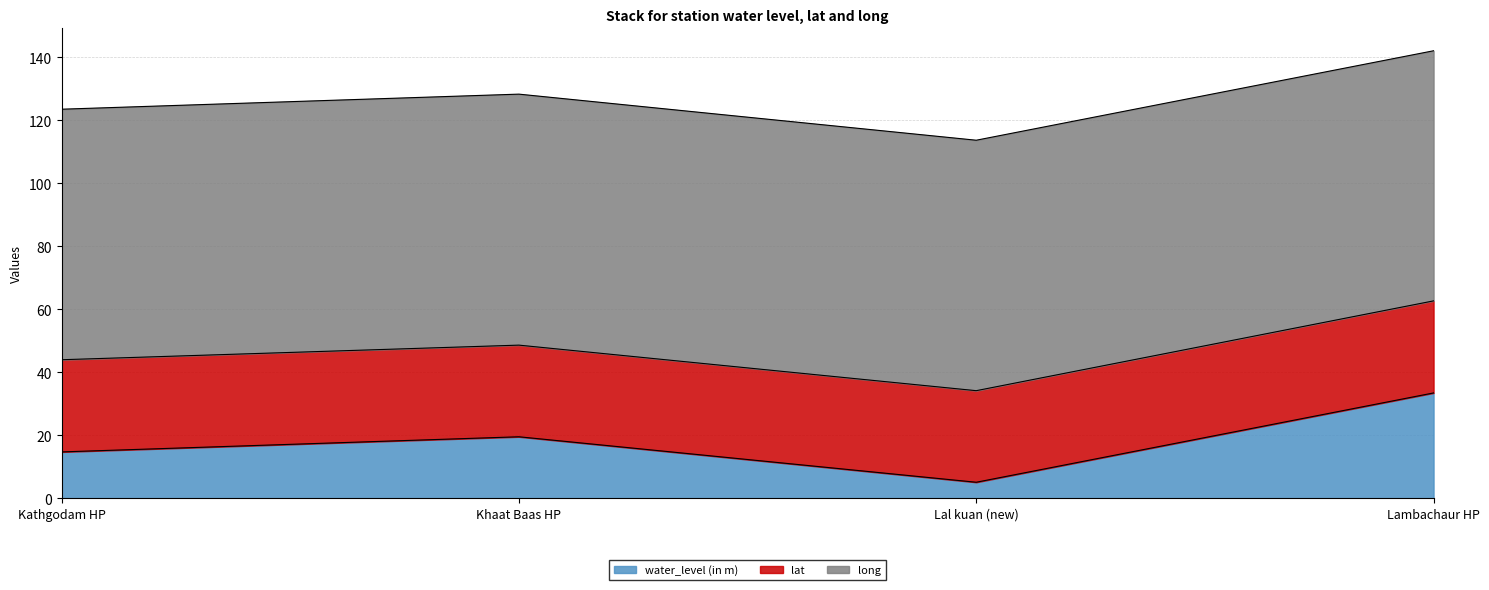

What is the label of the 1st point from the right?

Lambachaur HP